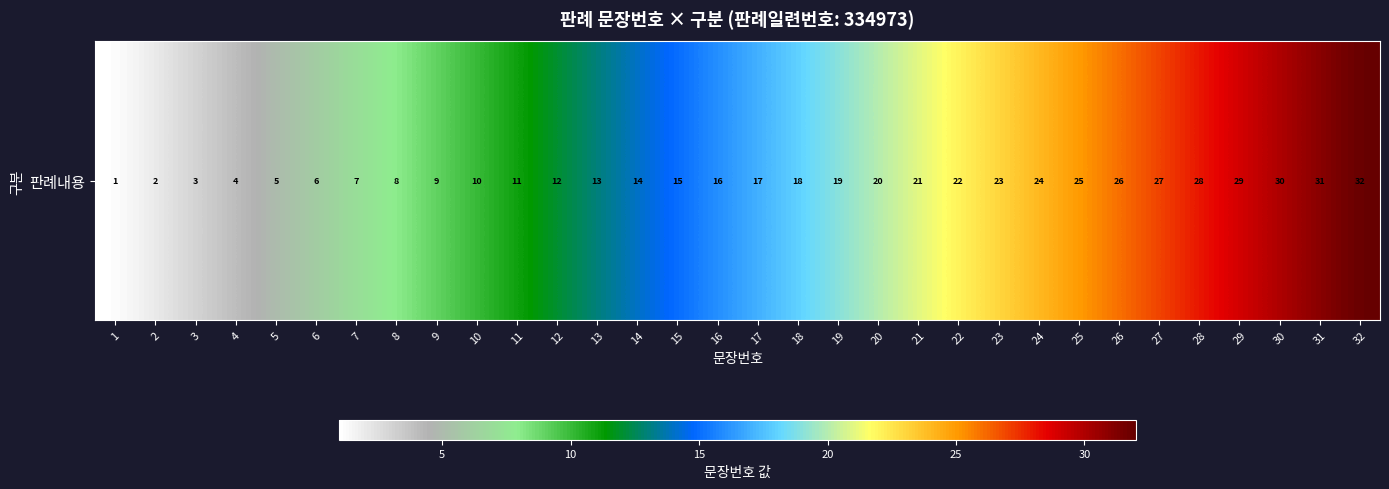

What is the smallest value displayed?

1